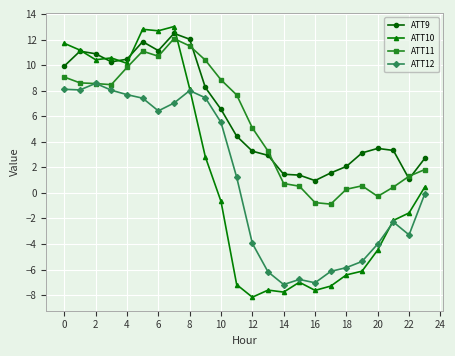

What is the average value of the ATT9 series?

6.1